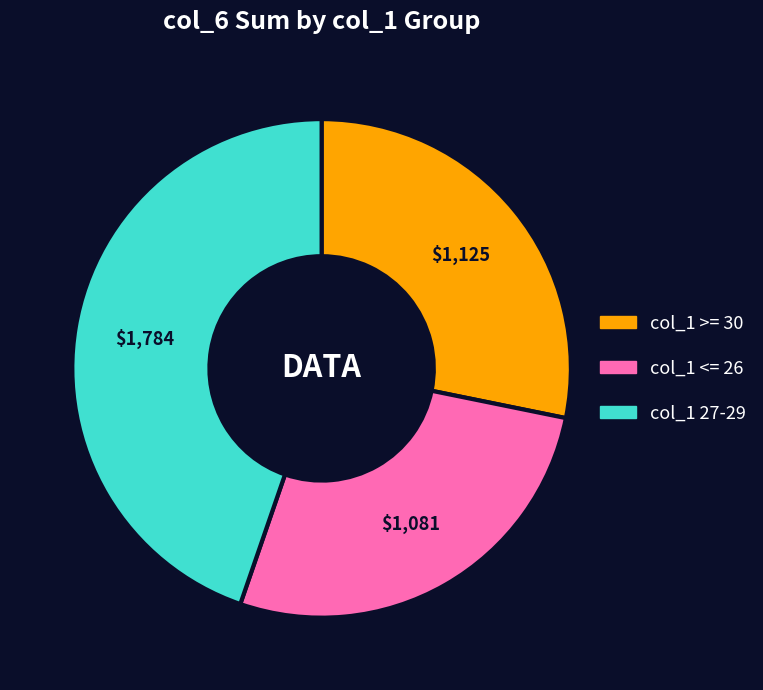

Does any single category account for the majority?

No